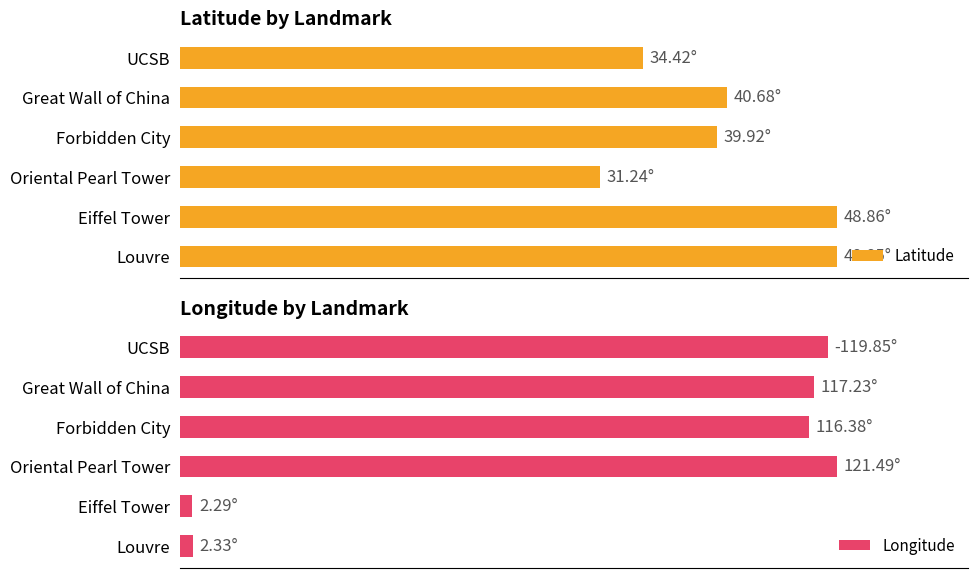

Which series changed the most between Great Wall of China and Oriental Pearl Tower?

Latitude